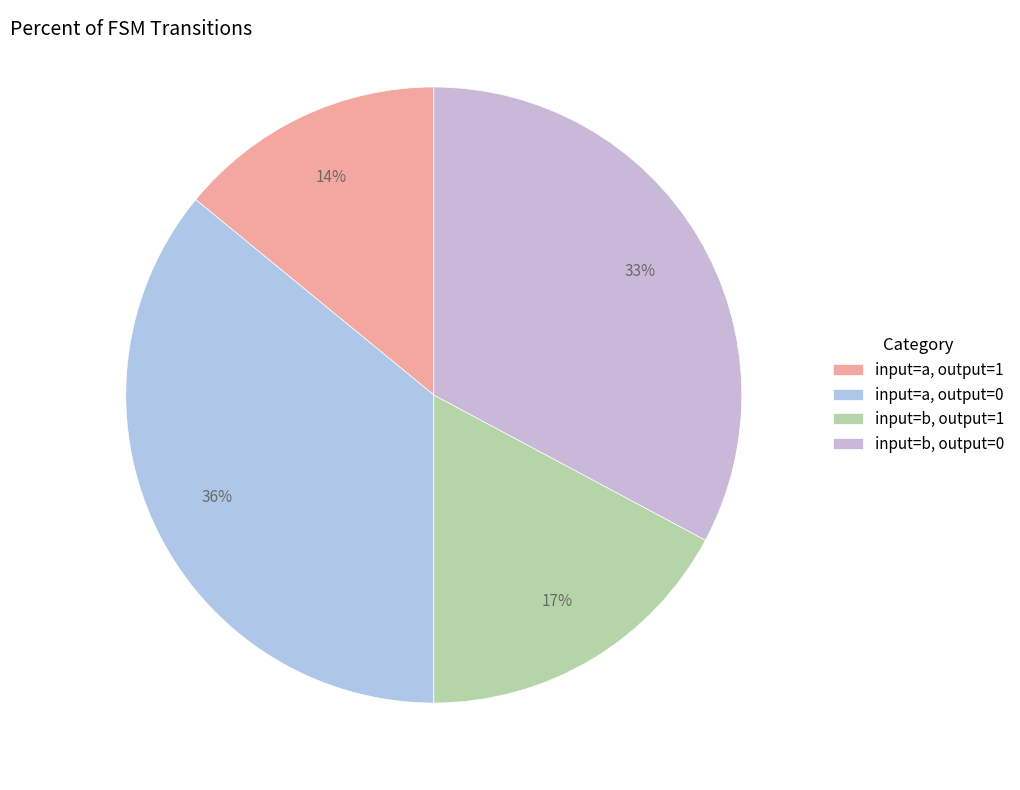

Is there any slice that represents more than half of the pie?

No